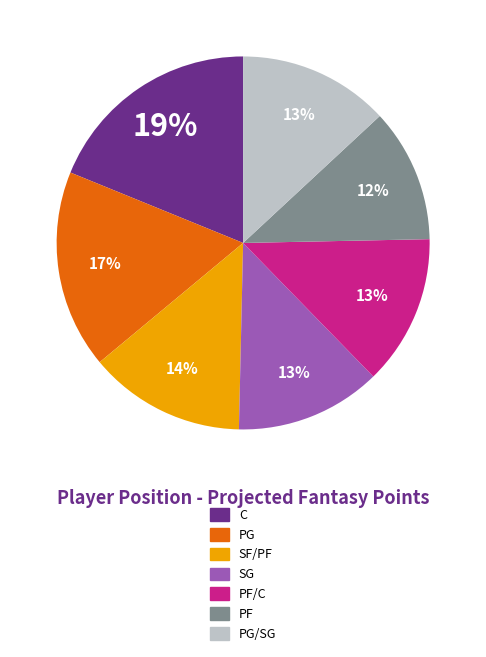

Is there a majority slice in this chart?

No